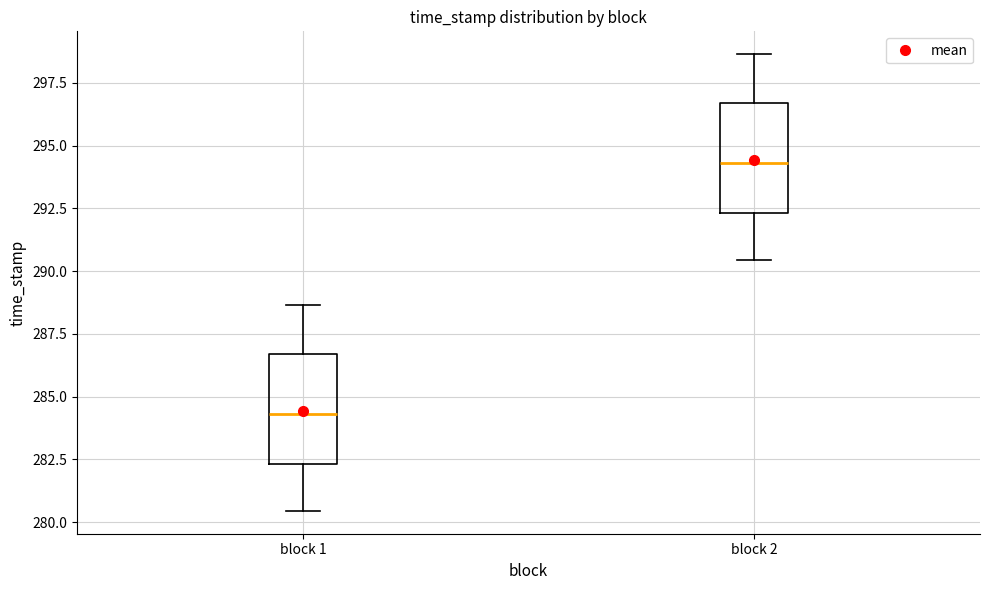

Reading left to right, transcribe this box plot: for each box, give where its median line is, the range the box spans, and where its two whiskers end, as read against the y-axis. The values are not printed on the chart, so give them approximately, as read against the axis.

block 1: median 284.5, box 282.5 to 286.5, whiskers 280.5 to 288.5
block 2: median 294.5, box 292.5 to 296.5, whiskers 290.5 to 298.5